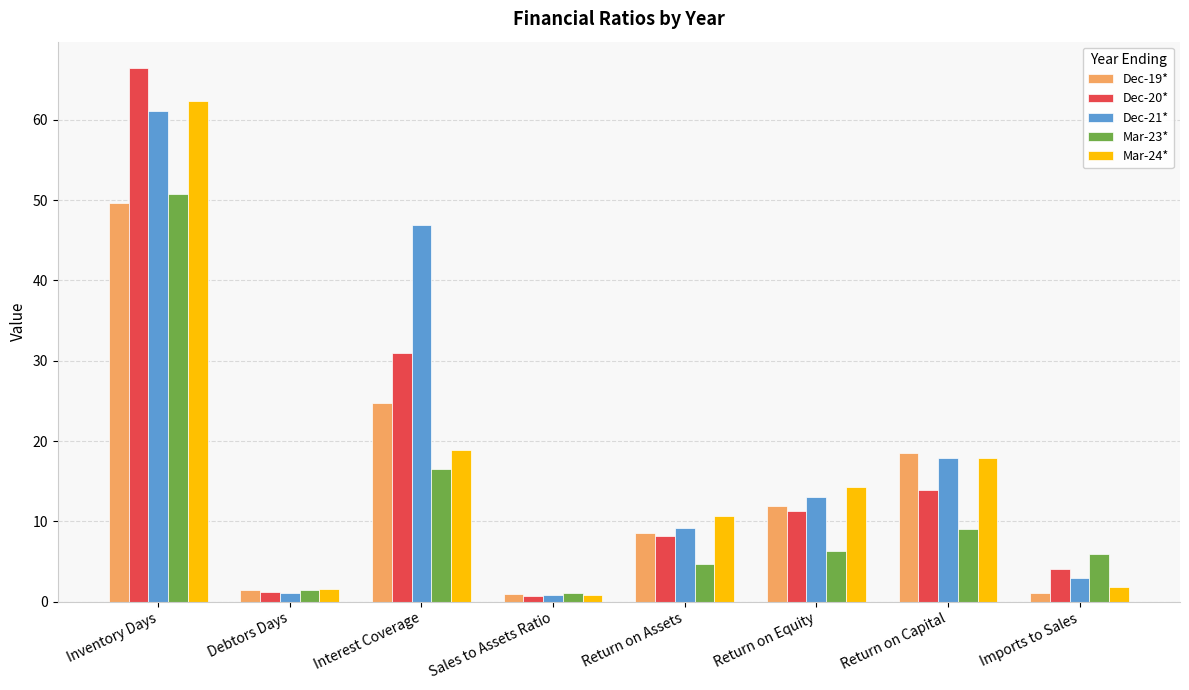

List the series in order of their peak value, highest first.

Dec-20*, Mar-24*, Dec-21*, Mar-23*, Dec-19*